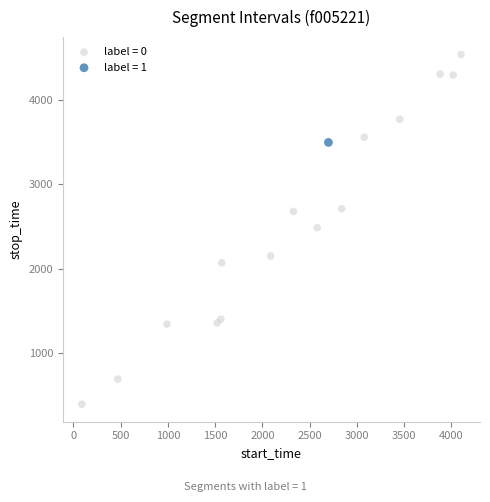

What are all the series names shown in the legend?

label = 0, label = 1